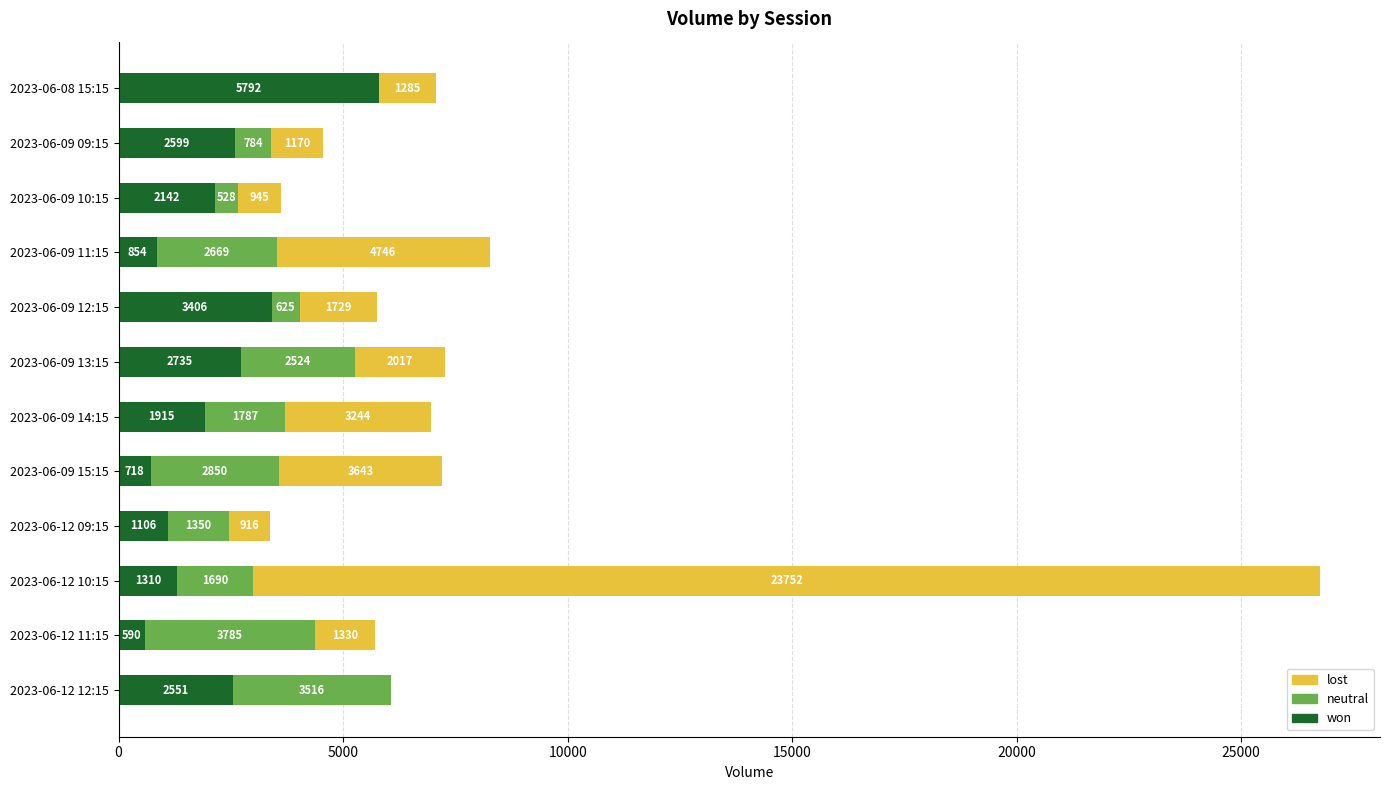

The value of won at 2023-06-12 09:15 is 1106. True or false?

True